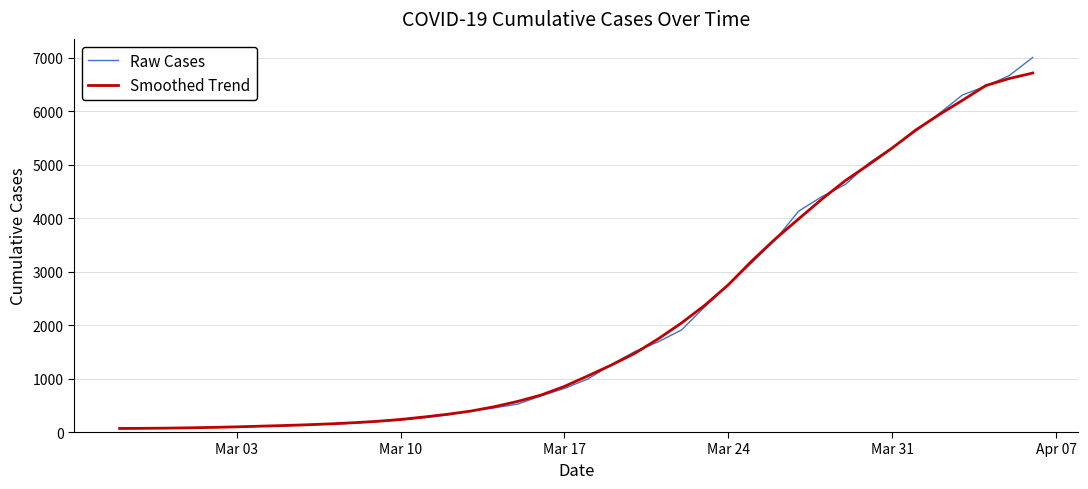

Which series has the widest spread of values?

Raw Cases